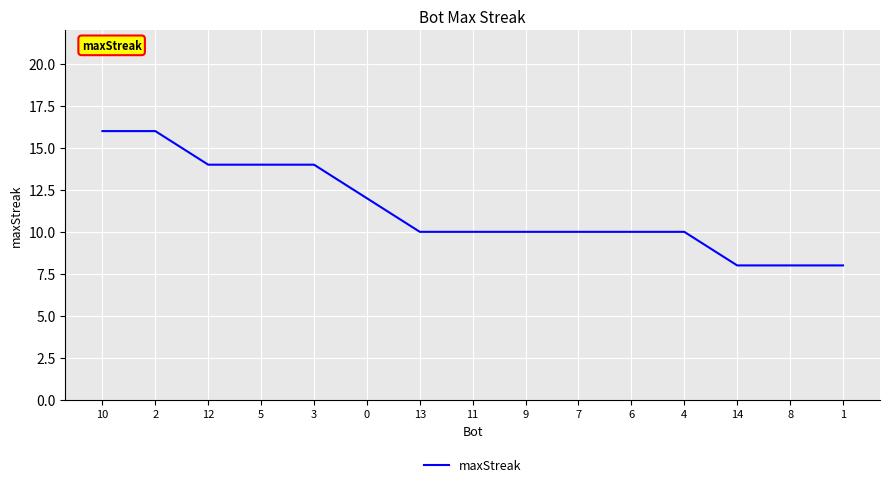

Does the chart display data point markers on the line(s)?

No